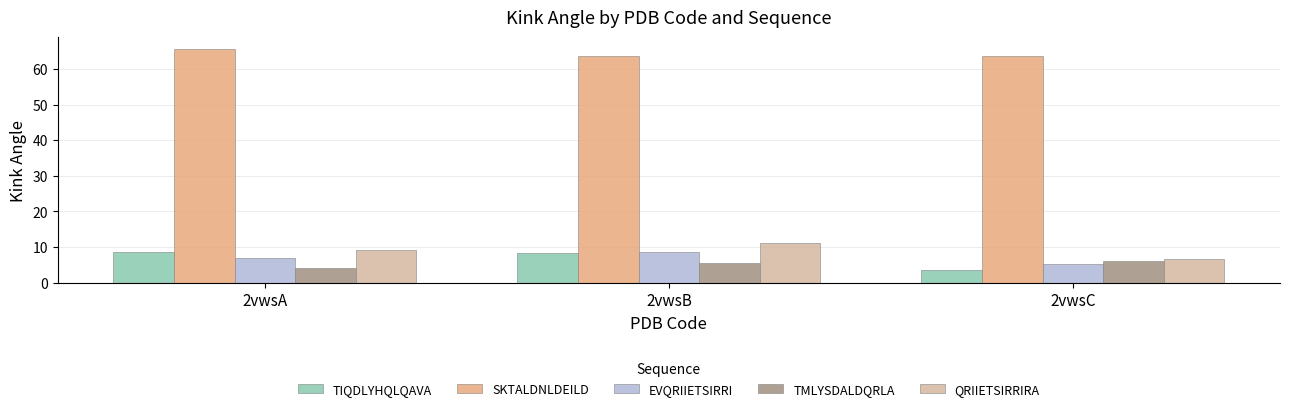

What is the highest value of the EVQRIIETSIRRI series?

8.5